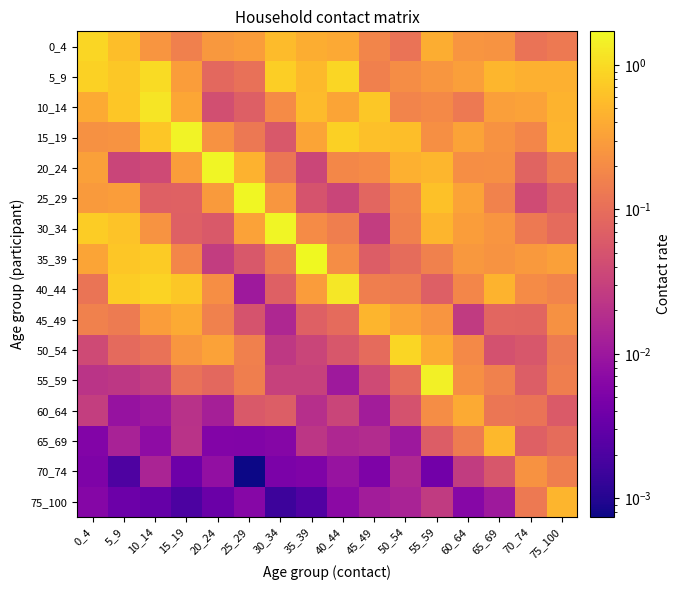

At 70_74, list the series in order from smallest to largest.

25_29, 50_54, 55_59, 65_69, 20_24, 45_49, 0_4, 60_64, 75_100, 30_34, 15_19, 40_44, 70_74, 35_39, 10_14, 5_9